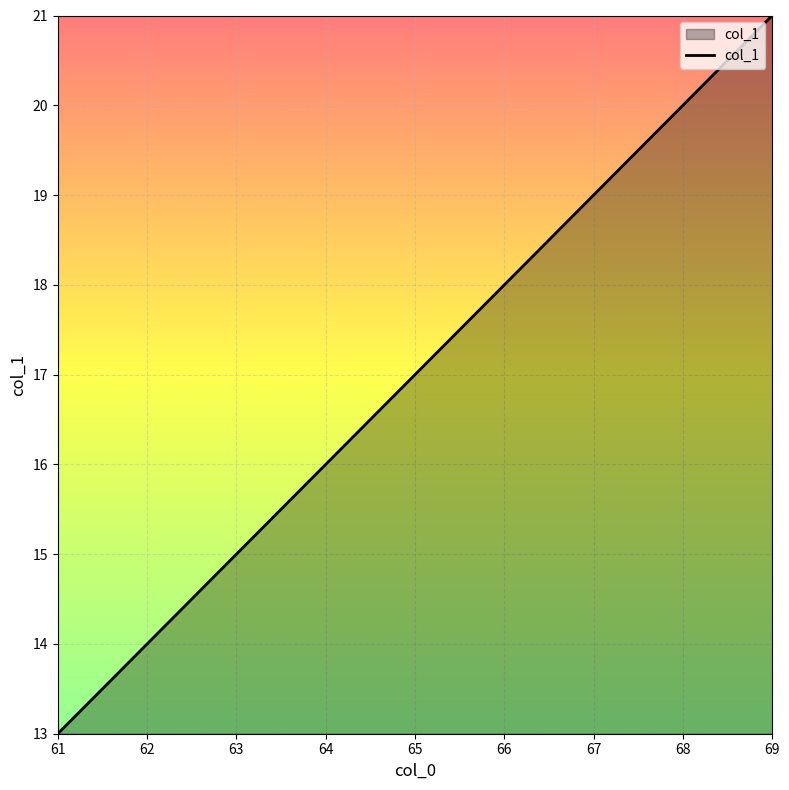

How many values are between 15 and 19?

5